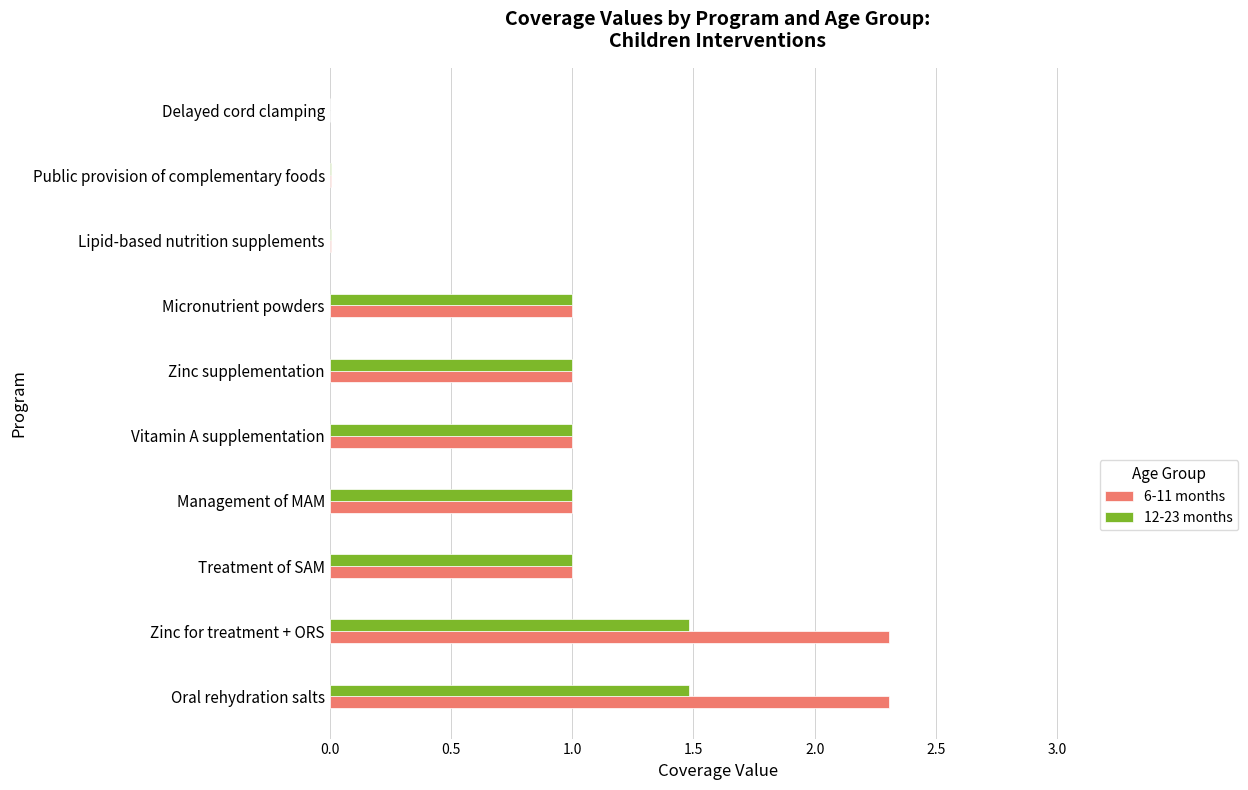

What is the highest value of the 6-11 months series?

2.3